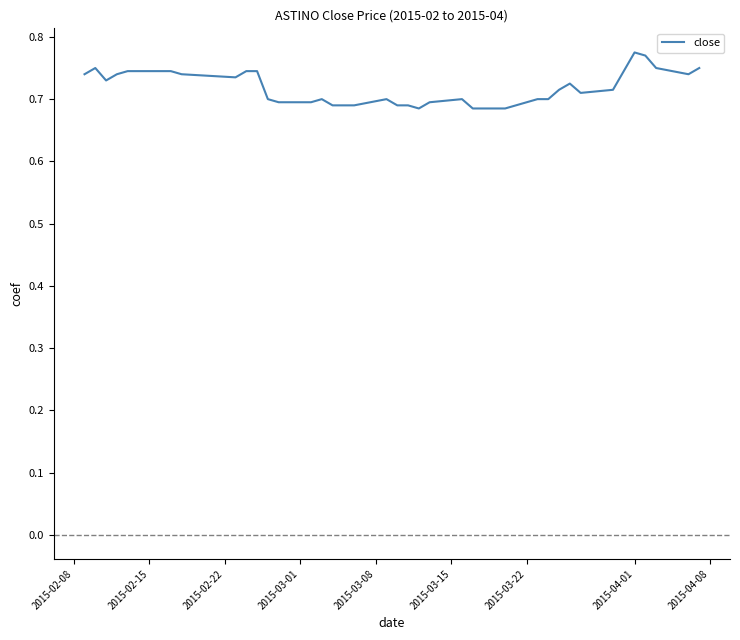

Does the chart display data point markers on the line(s)?

No